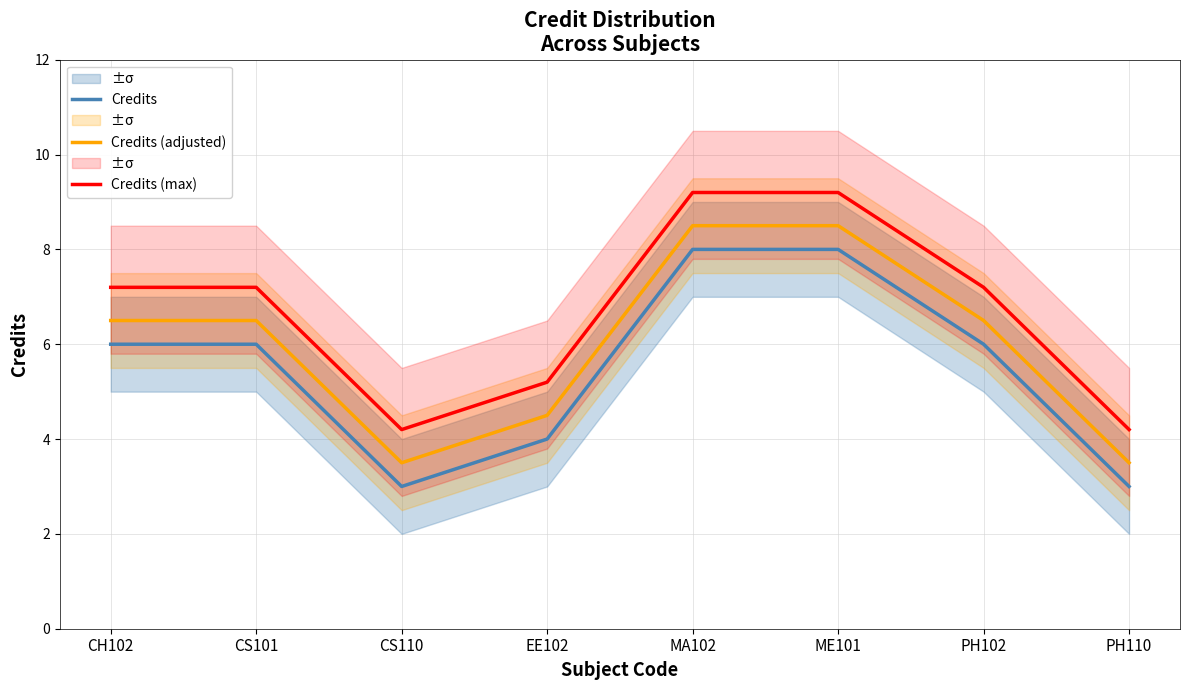

How many lines are shown in the chart?

3